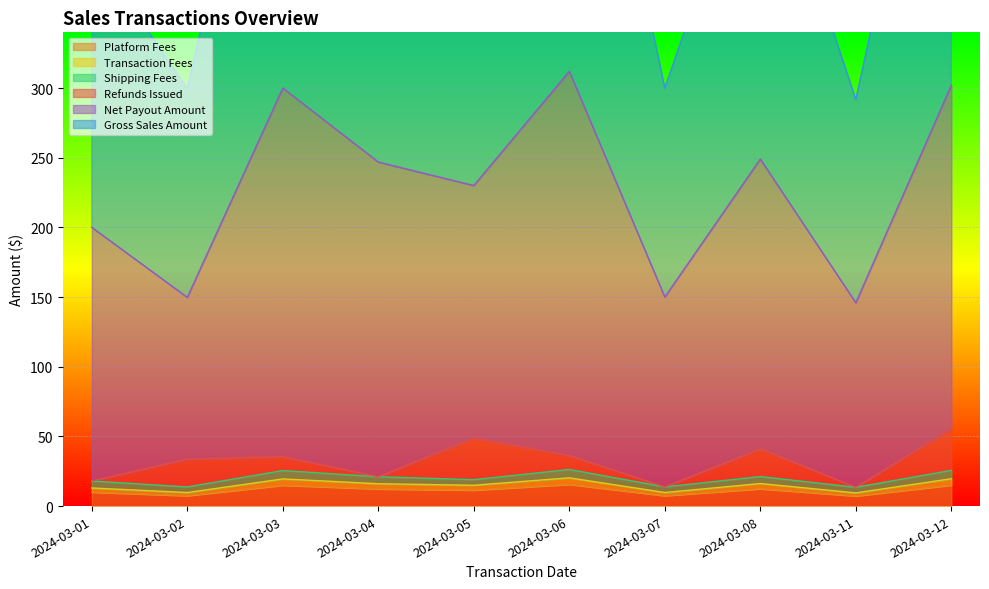

What is the difference between the second highest and minimum values in the Transaction Fees series?

10.1